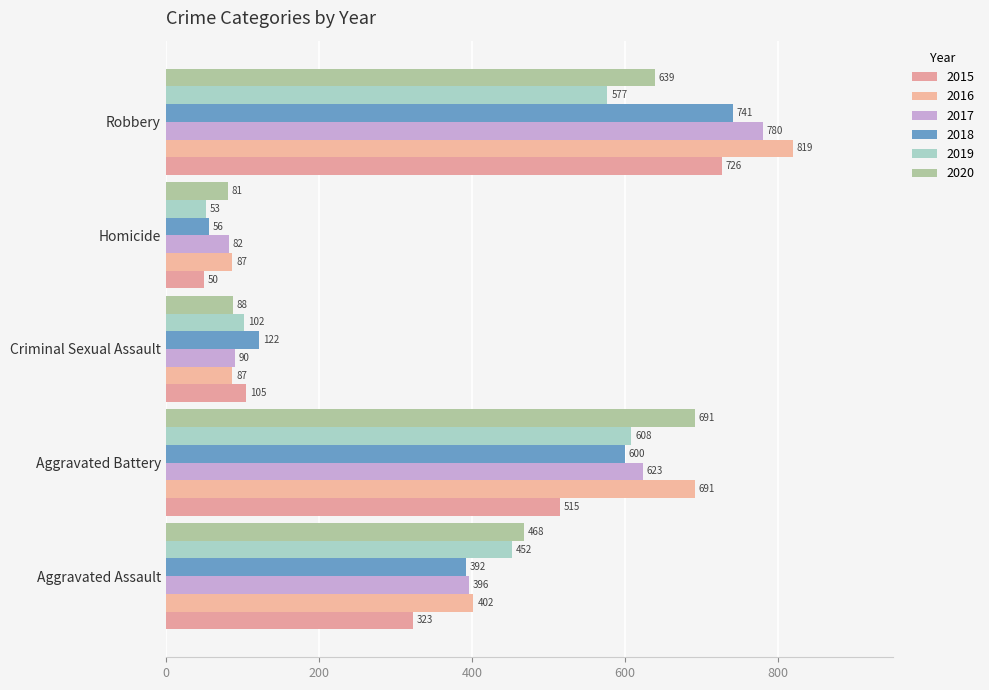

What are all the series names shown in the legend?

2015, 2016, 2017, 2018, 2019, 2020